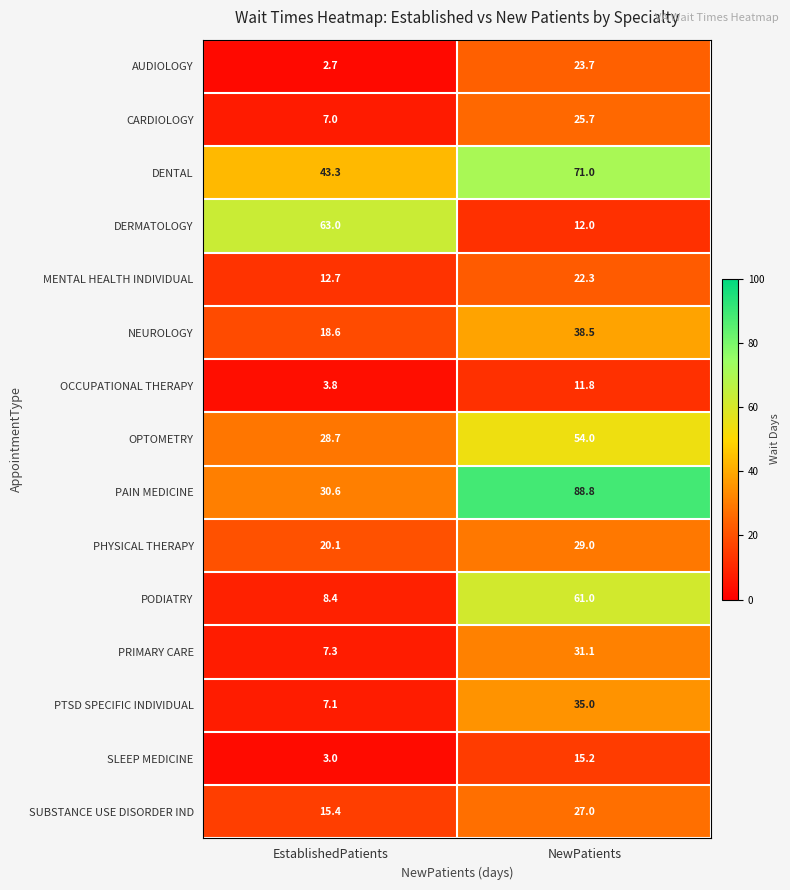

Reading right to left, list all the values displayed in this chart.

AUDIOLOGY: NewPatients=23.7	EstablishedPatients=2.7
CARDIOLOGY: NewPatients=25.7	EstablishedPatients=7.0
DENTAL: NewPatients=71.0	EstablishedPatients=43.3
DERMATOLOGY: NewPatients=12.0	EstablishedPatients=63.0
MENTAL HEALTH INDIVIDUAL: NewPatients=22.3	EstablishedPatients=12.7
NEUROLOGY: NewPatients=38.5	EstablishedPatients=18.6
OCCUPATIONAL THERAPY: NewPatients=11.8	EstablishedPatients=3.8
OPTOMETRY: NewPatients=54.0	EstablishedPatients=28.7
PAIN MEDICINE: NewPatients=88.8	EstablishedPatients=30.6
PHYSICAL THERAPY: NewPatients=29.0	EstablishedPatients=20.1
PODIATRY: NewPatients=61.0	EstablishedPatients=8.4
PRIMARY CARE: NewPatients=31.1	EstablishedPatients=7.3
PTSD SPECIFIC INDIVIDUAL: NewPatients=35.0	EstablishedPatients=7.1
SLEEP MEDICINE: NewPatients=15.2	EstablishedPatients=3.0
SUBSTANCE USE DISORDER IND: NewPatients=27.0	EstablishedPatients=15.4